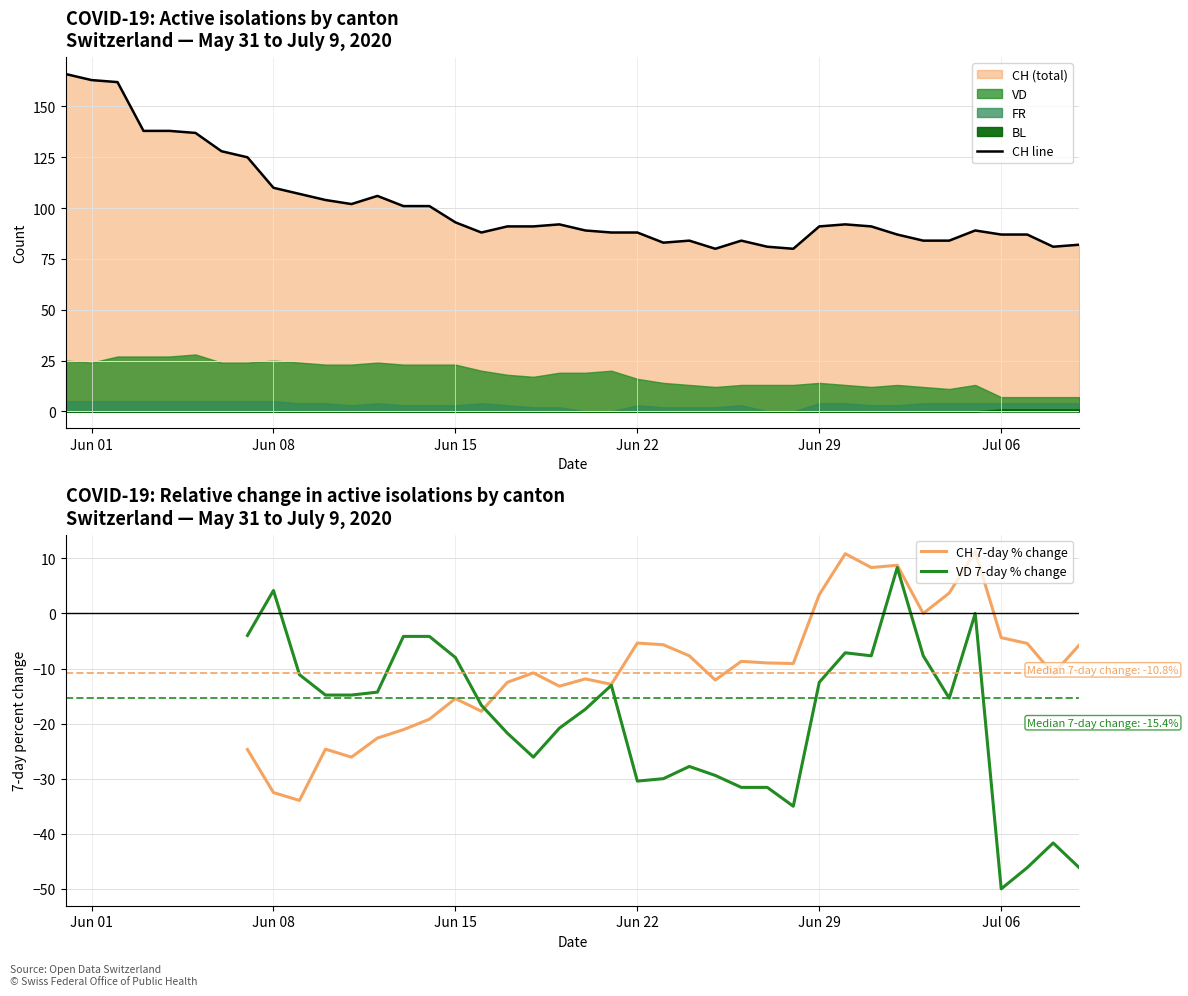

True or false: VD 7-day % change and CH line cross at least once.

False